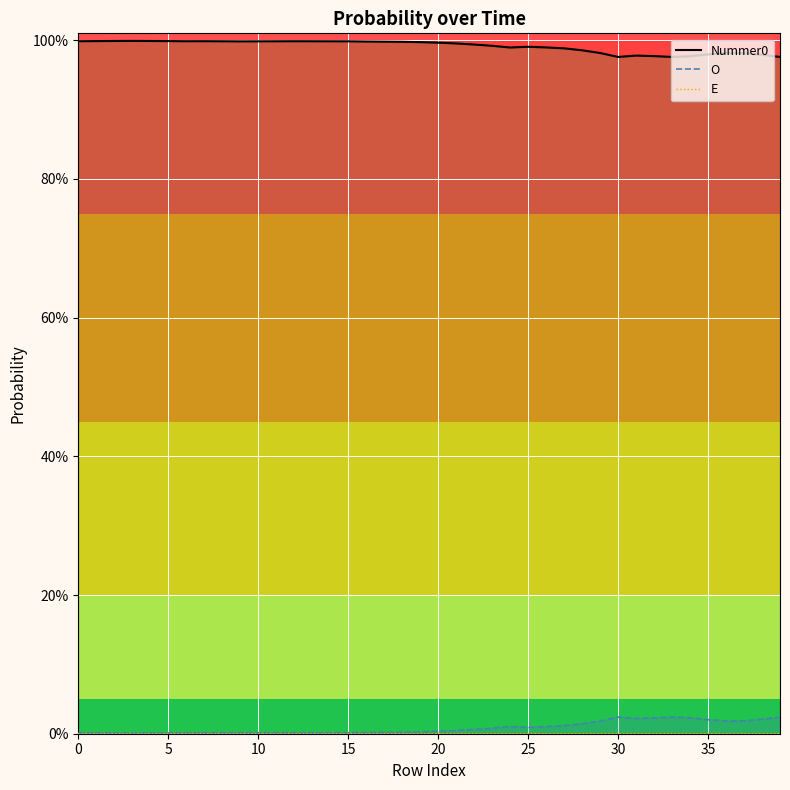

Is it true that E equals 0.0 at 35?

True